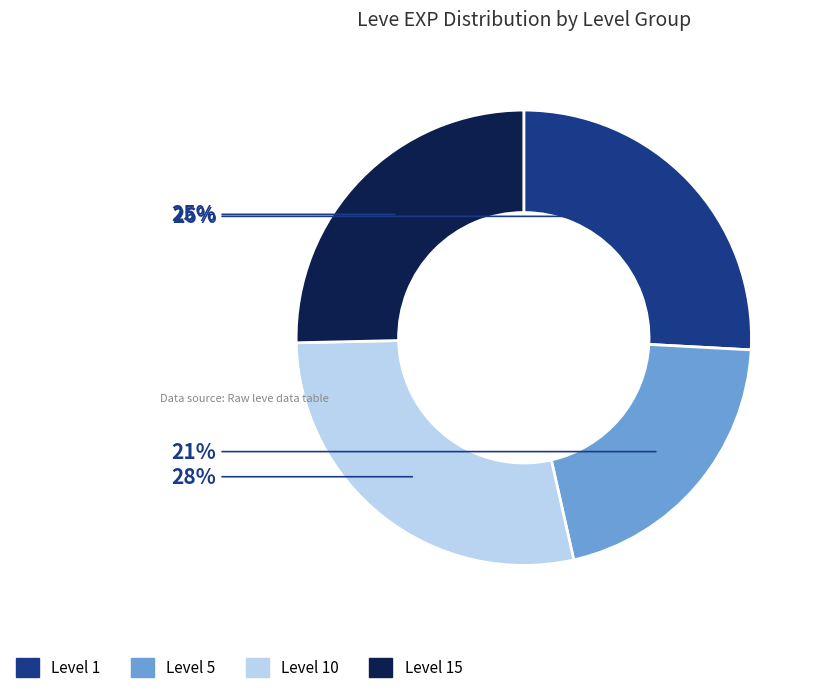

Is there a majority slice in this chart?

No